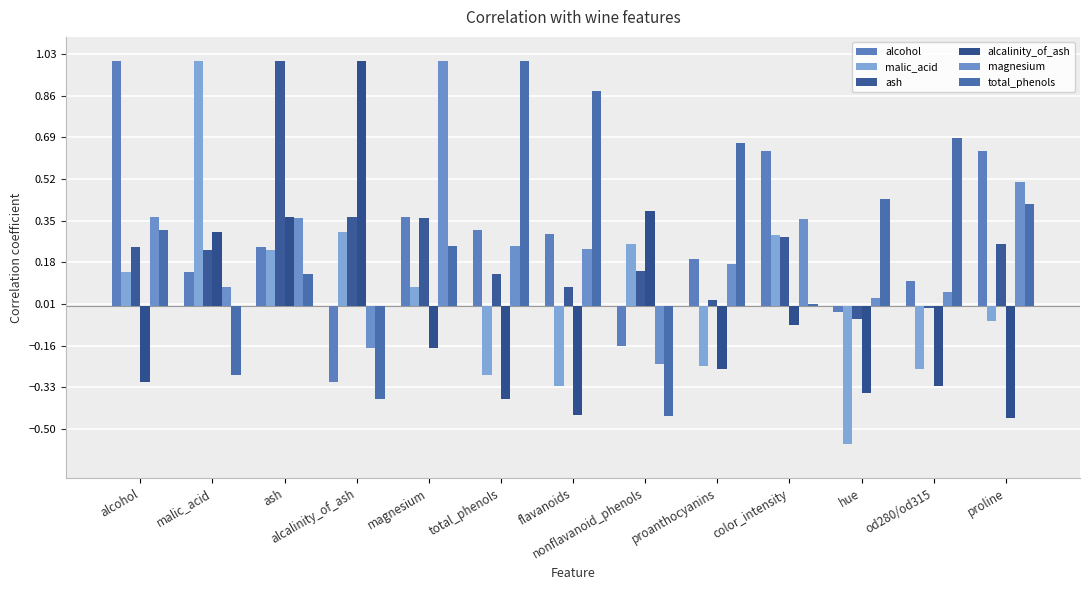

The magnesium series shows -0.1 at alcalinity_of_ash. True or false?

False